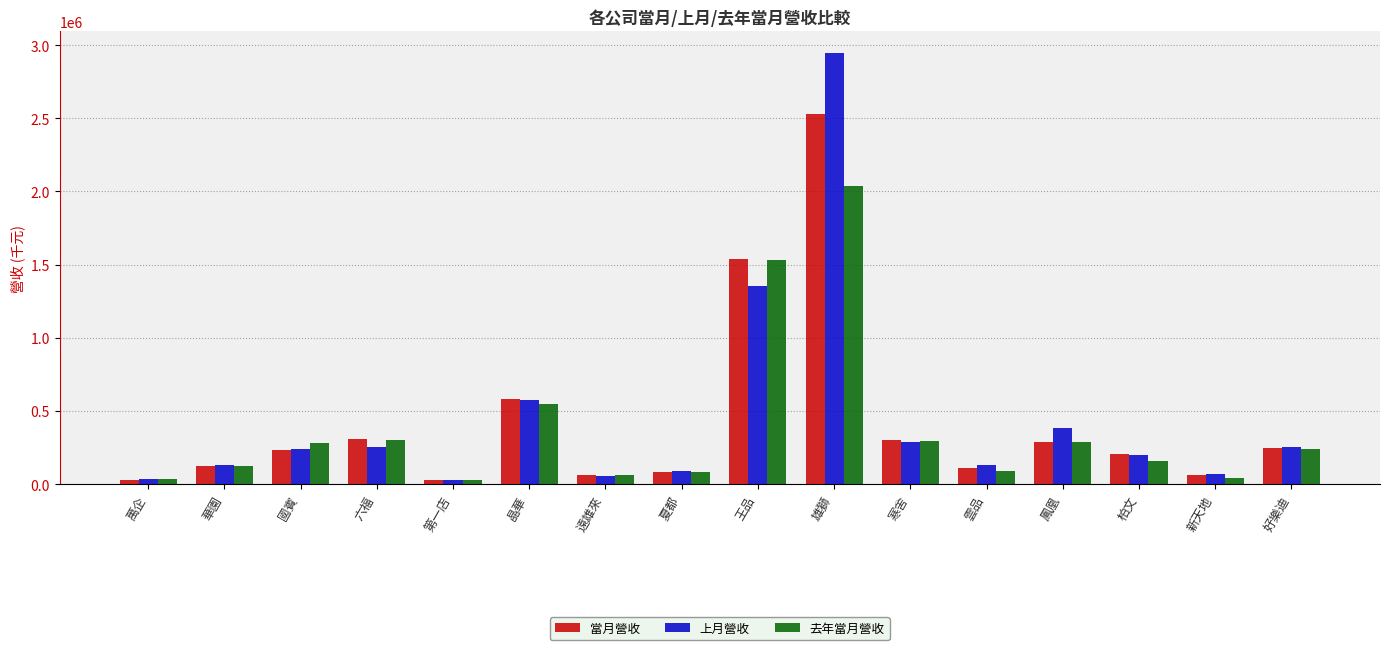

At which category is the sum across all series the highest?

雄獅